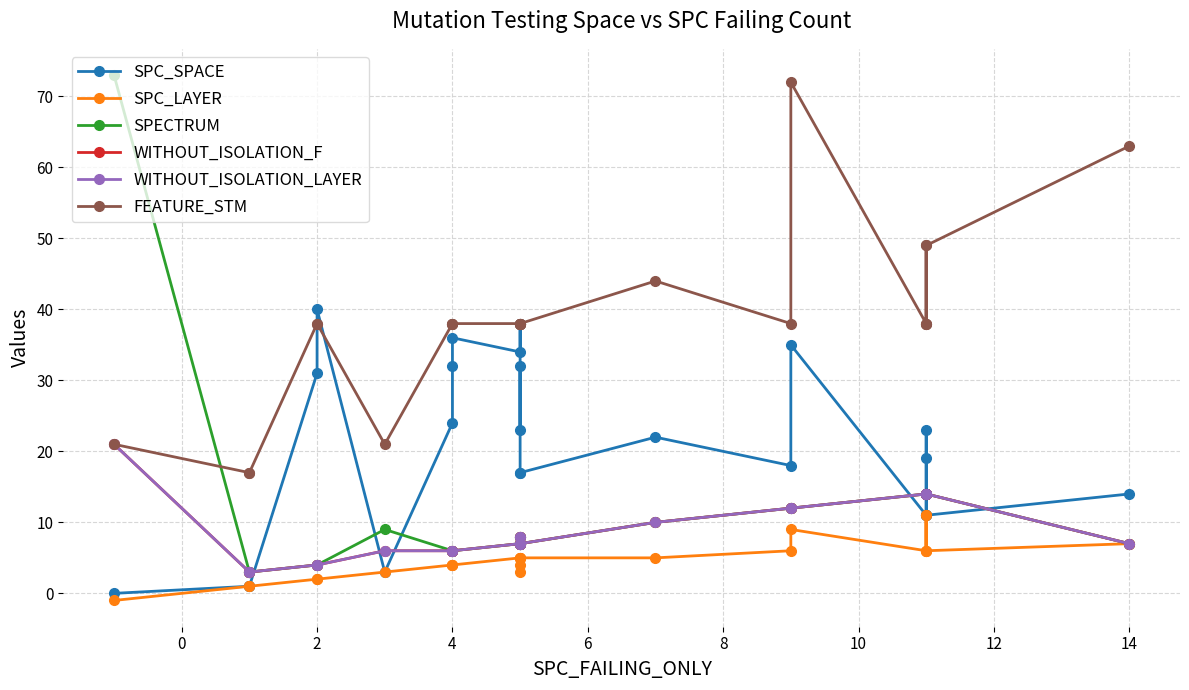

Reading left to right, extract all data points from this chart.

SPC_SPACE: 0	1	1	31	40	3	24	32	36	34	38	23	32	17	17	22	18	35	11	11	23	19	11	14
SPC_LAYER: -1	1	1	2	2	3	4	4	4	5	4	5	3	5	5	5	6	9	6	11	6	11	6	7
SPECTRUM: 73	3	3	4	4	9	6	6	6	7	8	7	8	7	7	10	12	12	14	14	14	14	14	7
WITHOUT_ISOLATION_F: 21	3	3	4	4	6	6	6	6	7	8	7	8	7	7	10	12	12	14	14	14	14	14	7
WITHOUT_ISOLATION_LAYER: 21	3	3	4	4	6	6	6	6	7	8	7	8	7	7	10	12	12	14	14	14	14	14	7
FEATURE_STM: 21	17	17	38	38	21	38	38	38	38	38	38	38	38	38	44	38	72	38	49	38	38	49	63